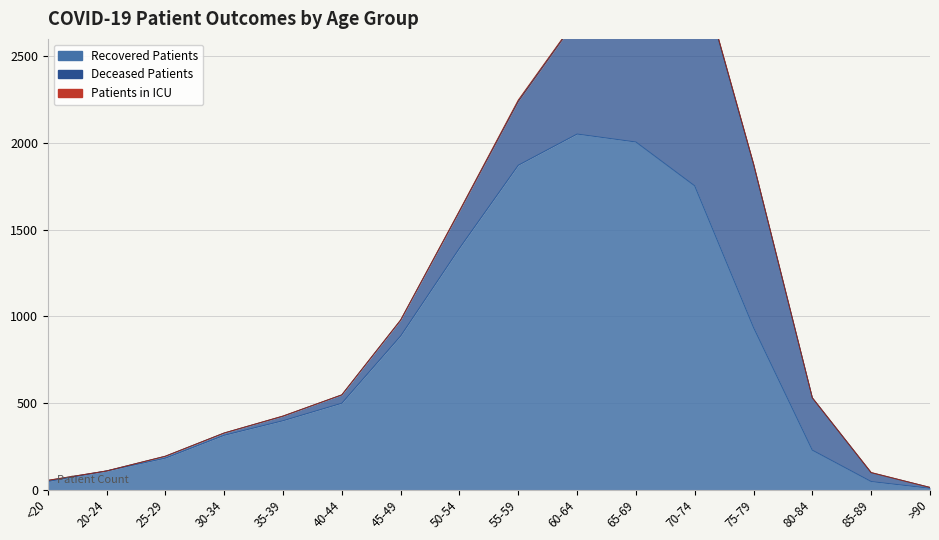

Does the chart have visible grid lines?

Yes